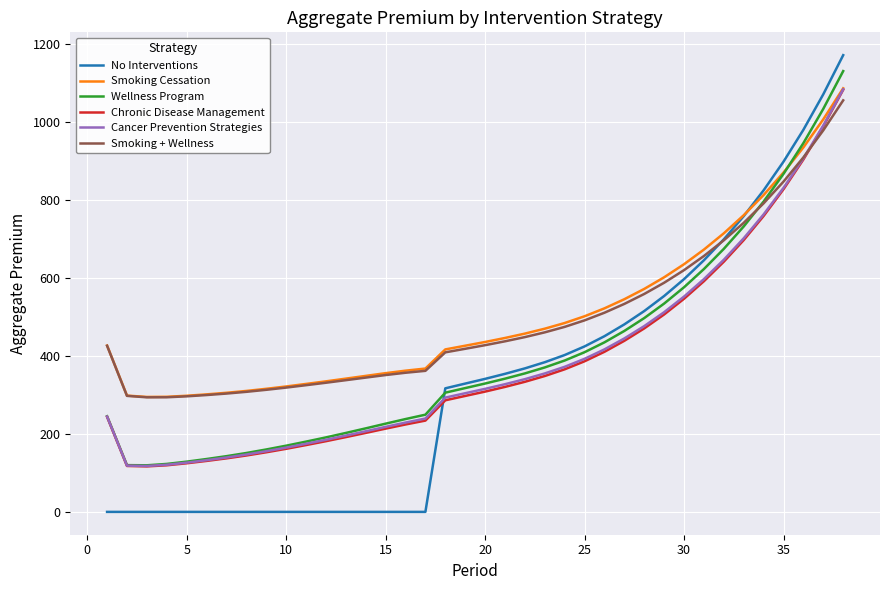

What is the maximum value for Wellness Program?

1129.4